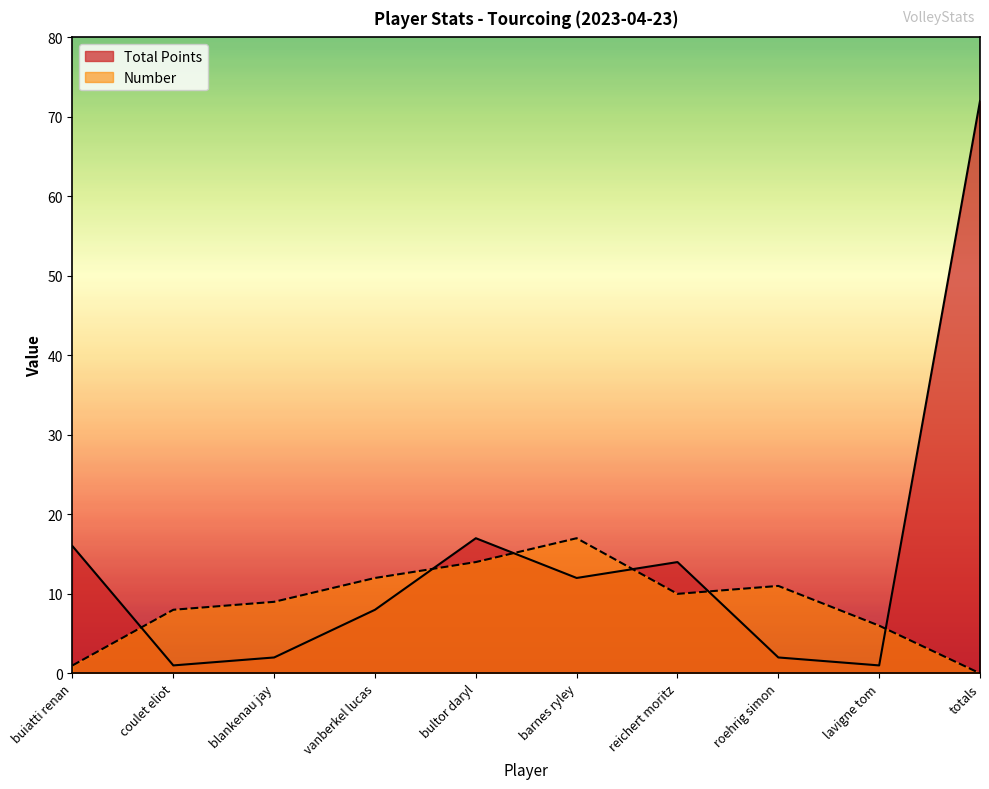

True or false: Number has more than 0 points higher than both neighbors.

True